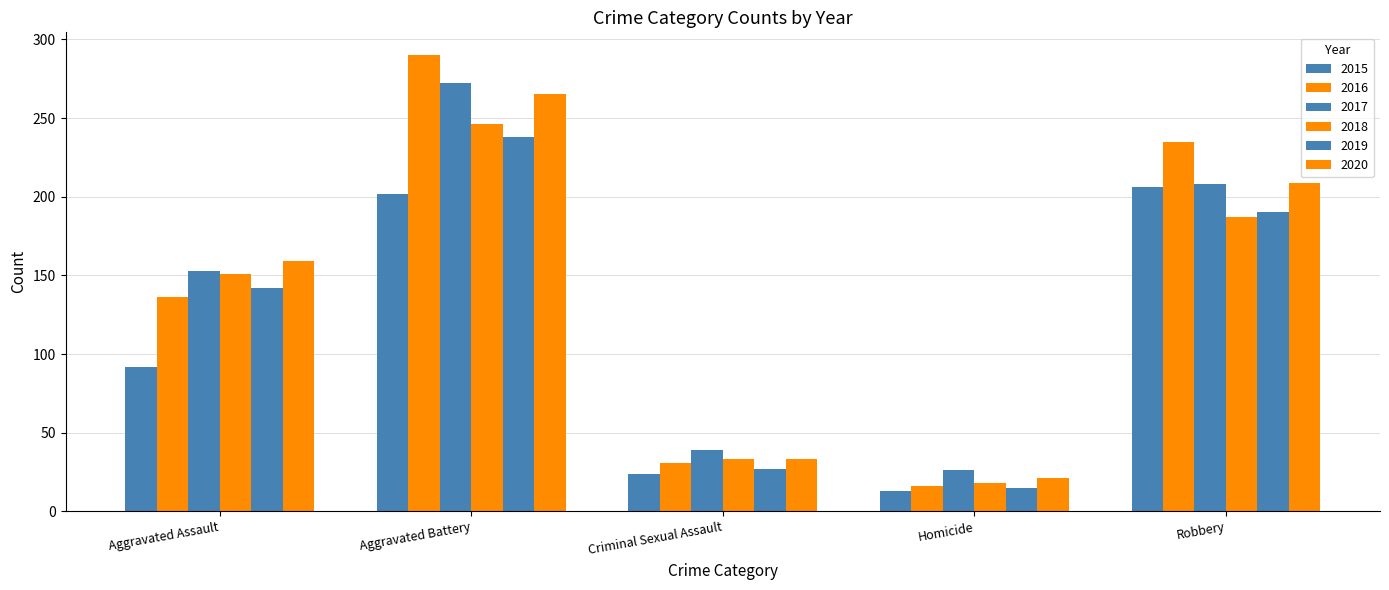

Rank the categories by 2018 value from lowest to highest.

Homicide, Criminal Sexual Assault, Aggravated Assault, Robbery, Aggravated Battery